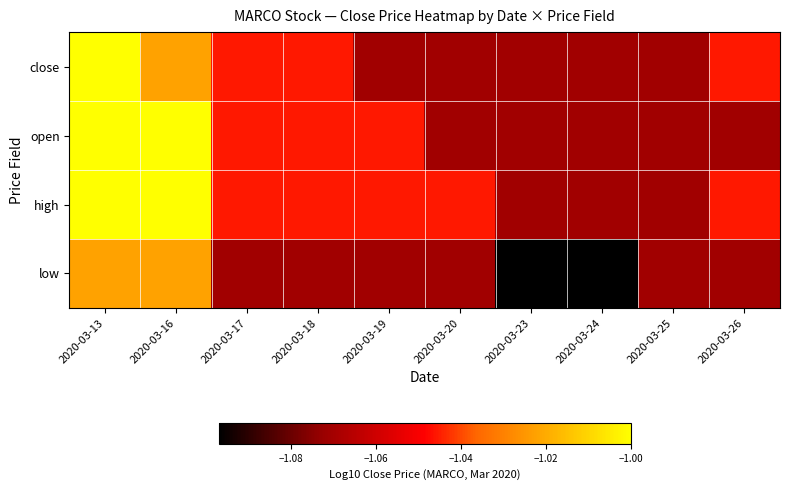

Rank the series at 2020-03-26 from lowest to highest value.

open, low, close, high